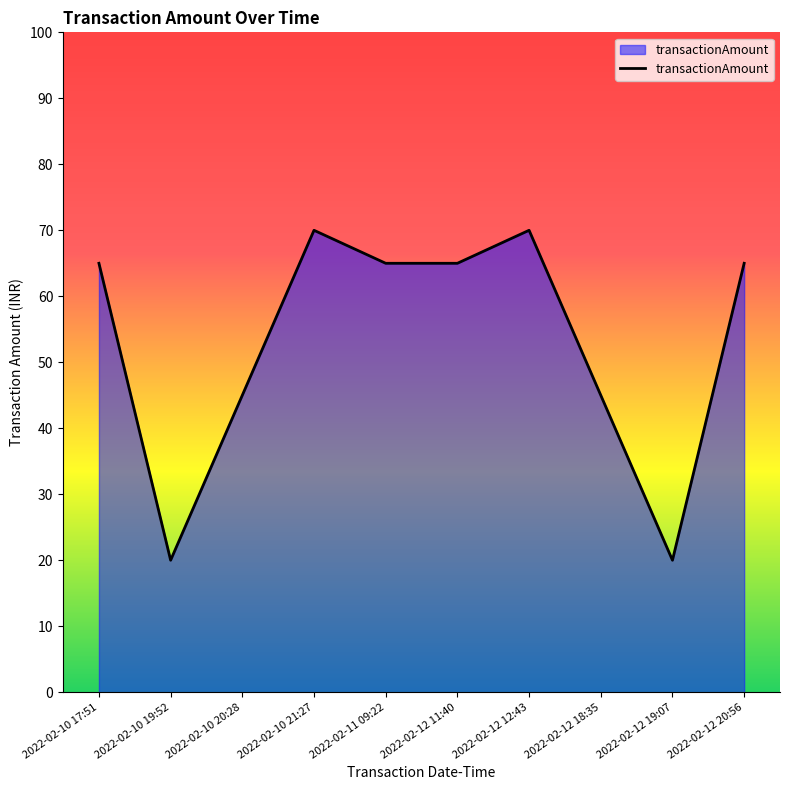

Reading left to right, extract all data points from this chart.

2022-02-10 17:51=65	2022-02-10 19:52=20	2022-02-10 20:28=45	2022-02-10 21:27=70	2022-02-11 09:22=65	2022-02-12 11:40=65	2022-02-12 12:43=70	2022-02-12 18:35=45	2022-02-12 19:07=20	2022-02-12 20:56=65